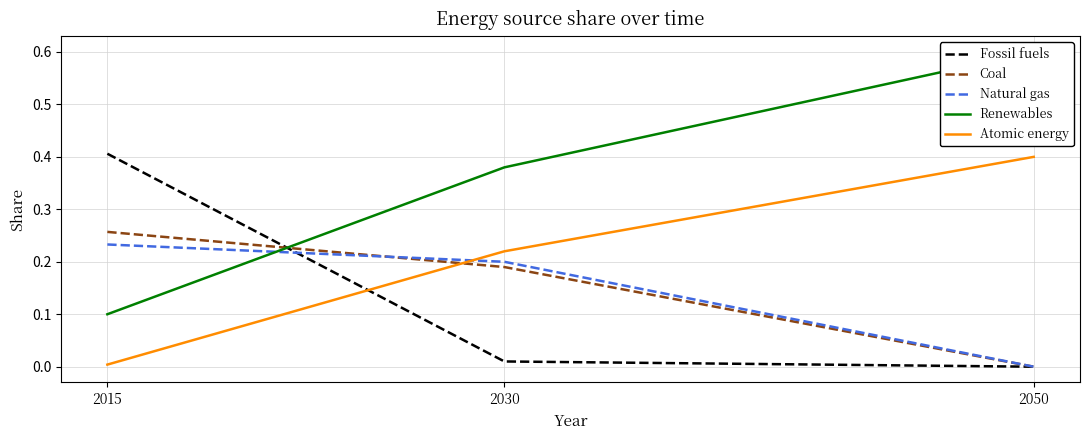

What is the difference between the second highest and minimum values in the Natural gas series?

0.2